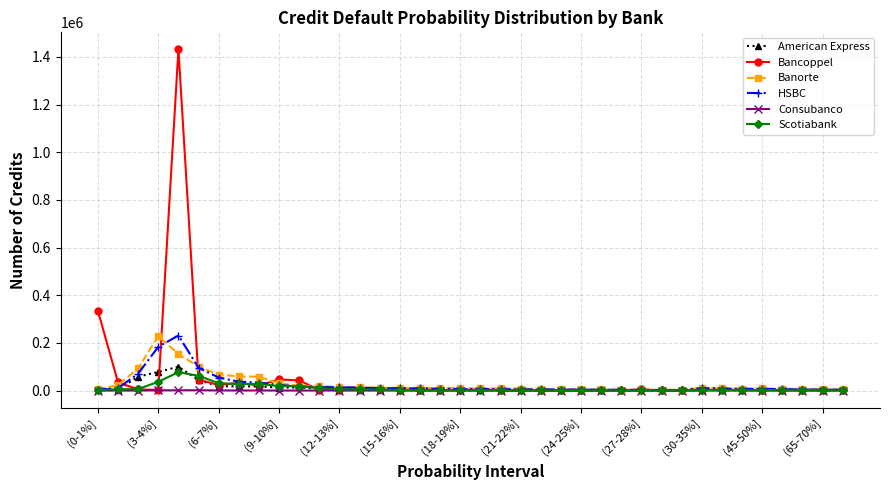

True or false: Consubanco has more than 0 interior local peaks.

True